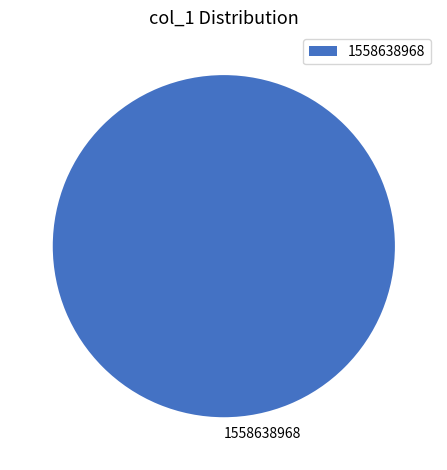

Which category accounts for the majority?

1558638968